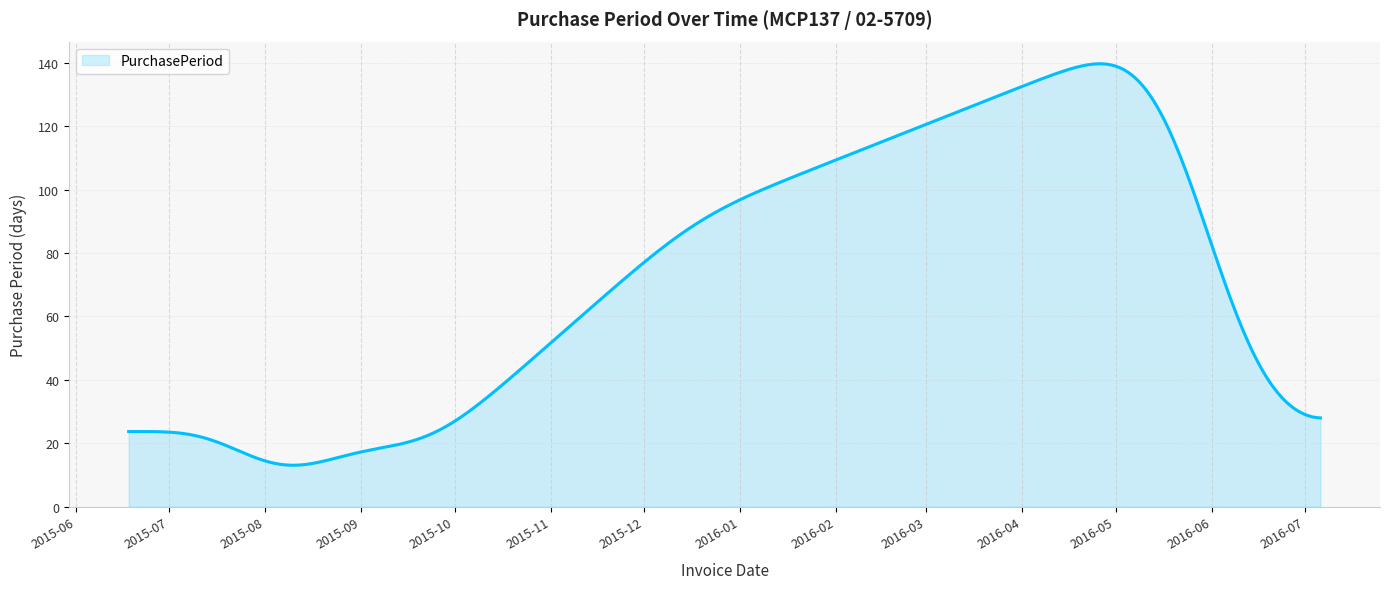

What is the difference between the maximum and minimum values?

126.6